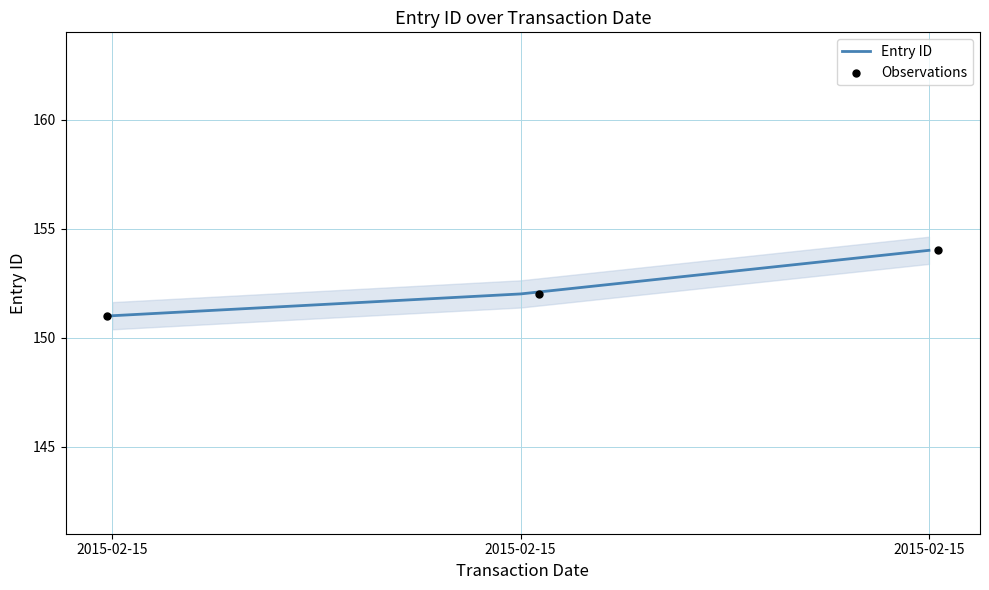

What is the total value across all series at 2015-02-15?

302